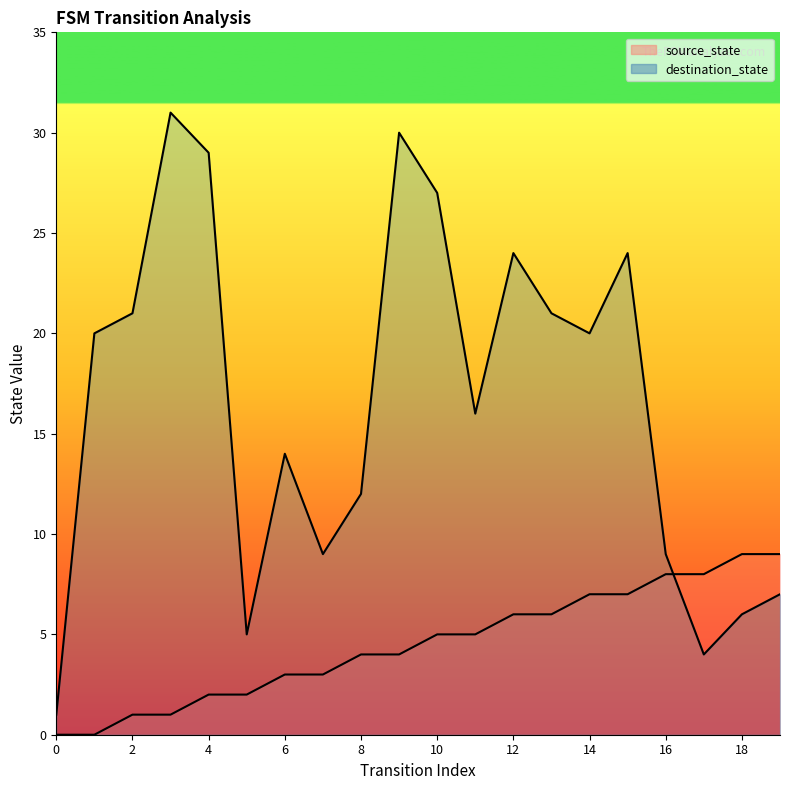

At which label does destination_state reach its peak?

3